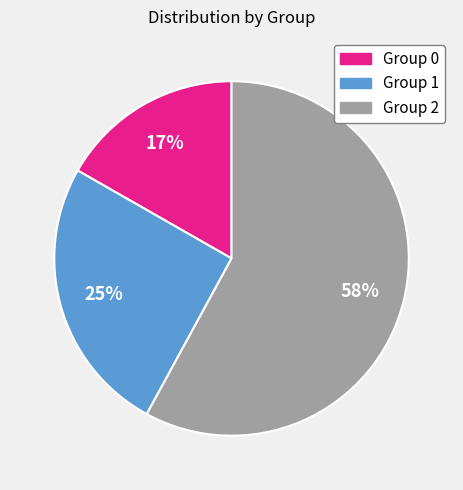

Is there a majority slice in this chart?

Yes